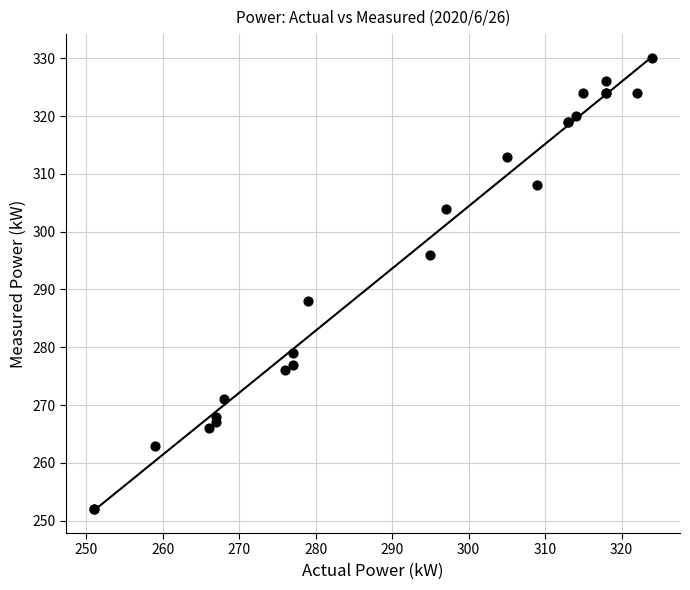

What Y value in the scatter plot is closest to 291?

288